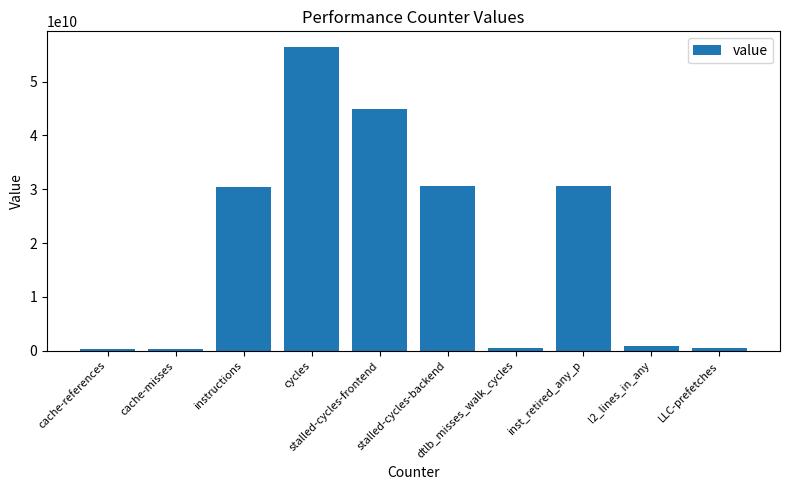

What is the sum of all values?

195134663224